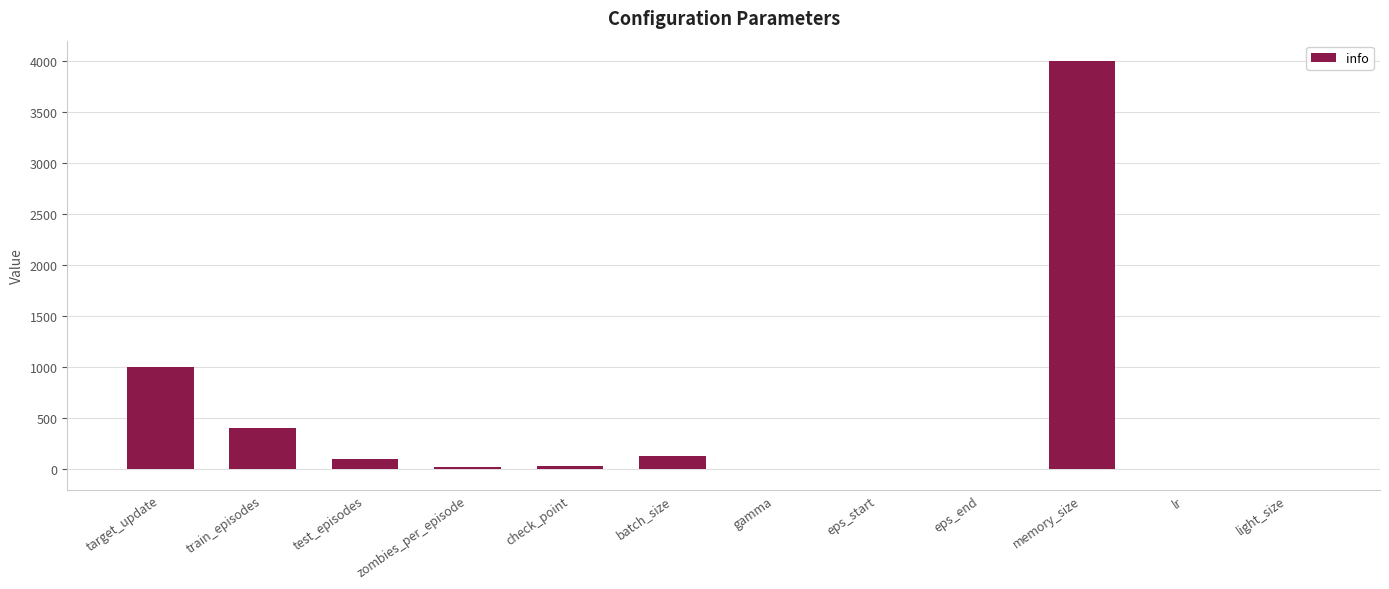

What is the average value?

472.7